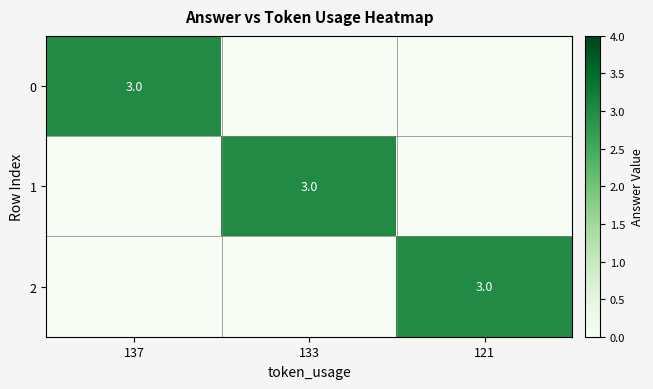

What is the total value across all series at 133?

3